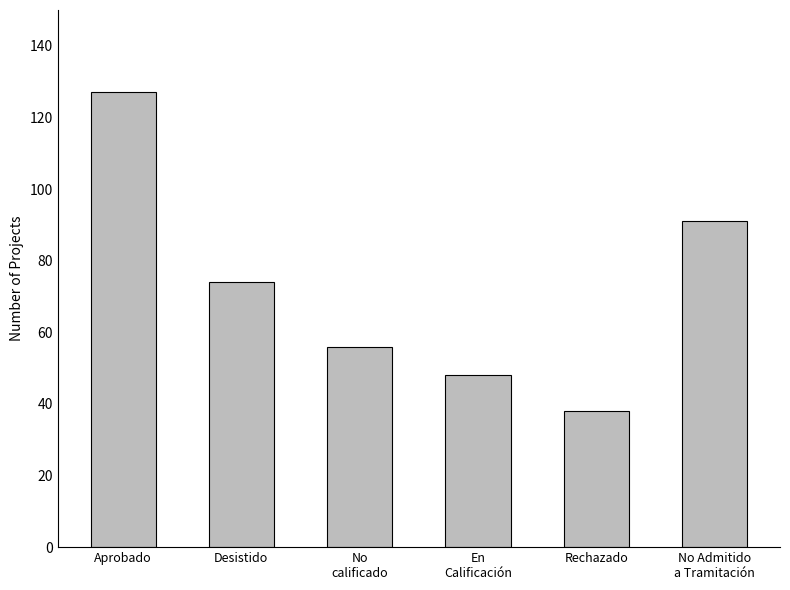

The chart shows a value of 56 at No
calificado. True or false?

True